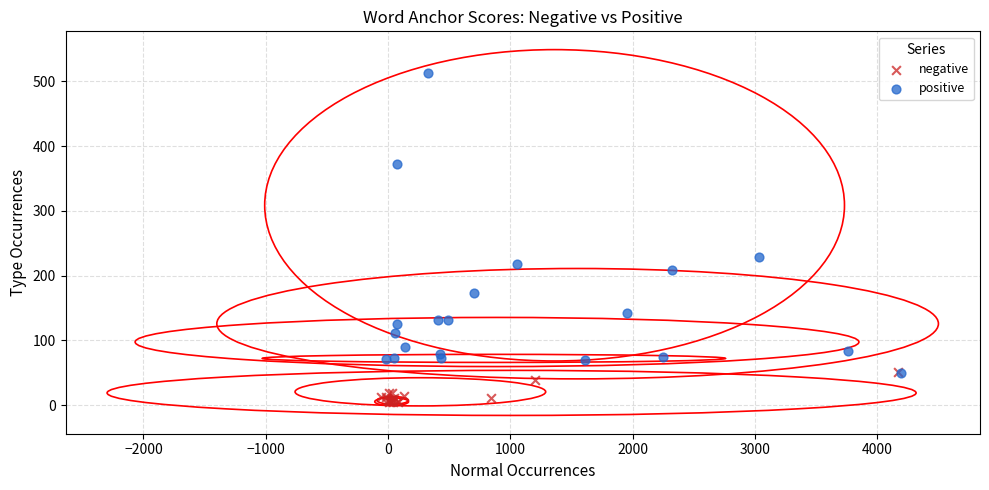

Which series reaches the maximum Y coordinate?

positive